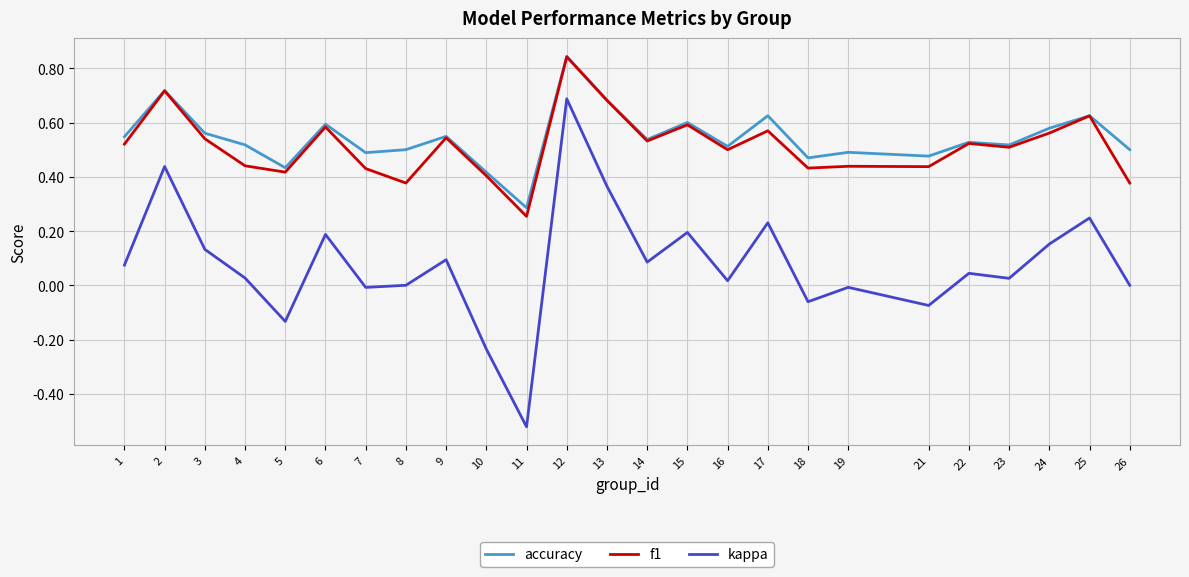

At 10, list the series in order from largest to smallest.

accuracy, f1, kappa